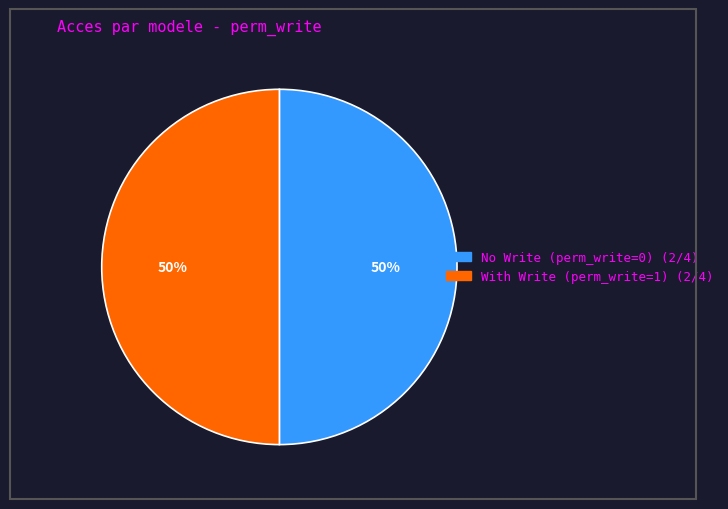

To the nearest percent, what is the average slice percentage?

50%